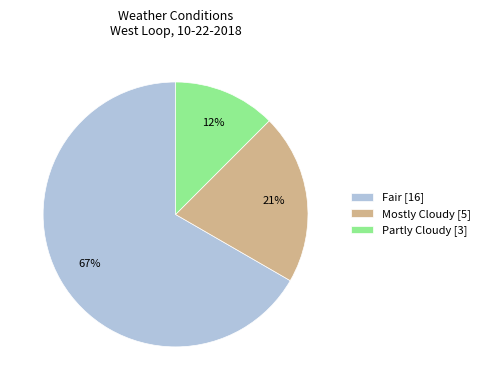

True or false: Fair [16] accounts for 67% of the total.

True